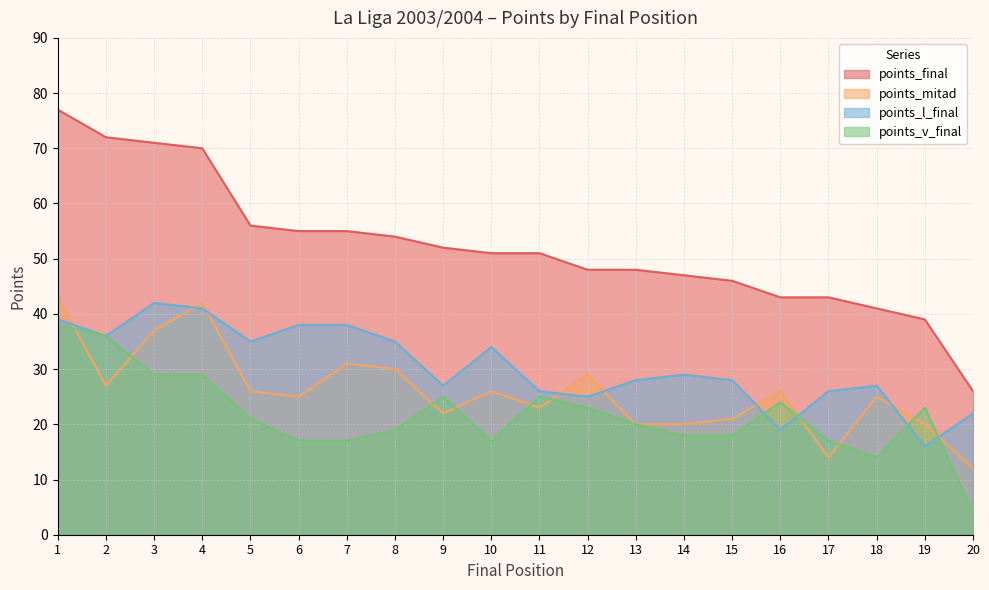

What is the sum of all points_mitad values?

519